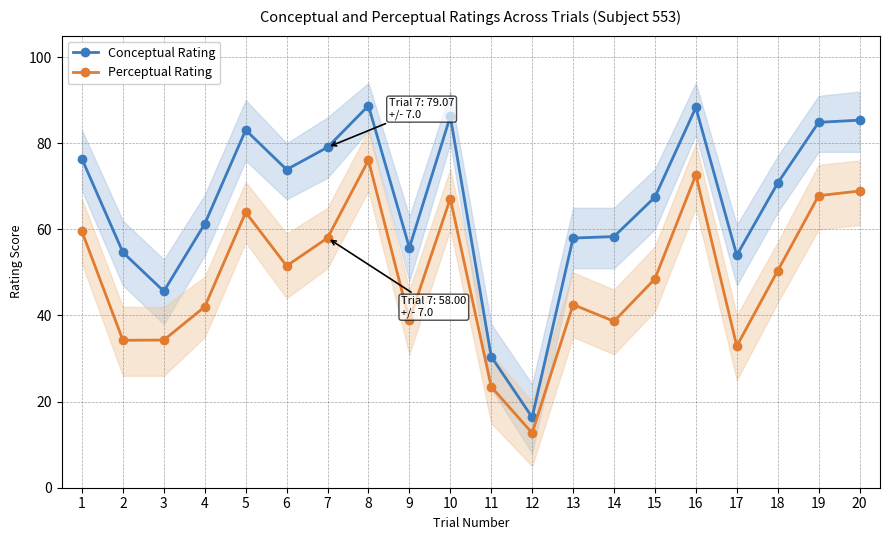

True or false: Perceptual Rating has a value of 12.2 at 3.

False